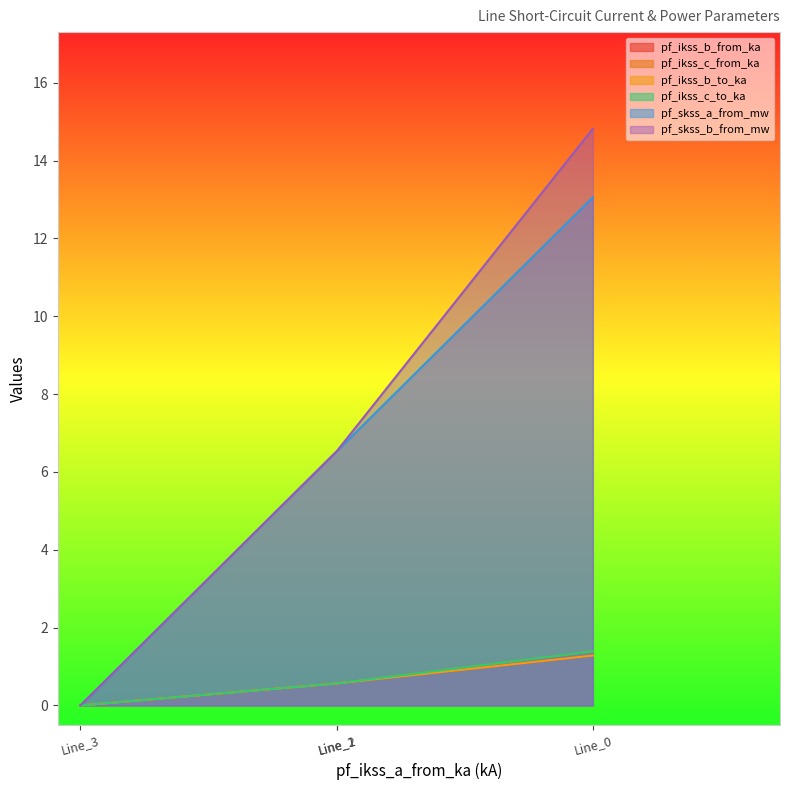

True or false: pf_skss_b_from_mw and pf_skss_a_from_mw cross at least once.

True